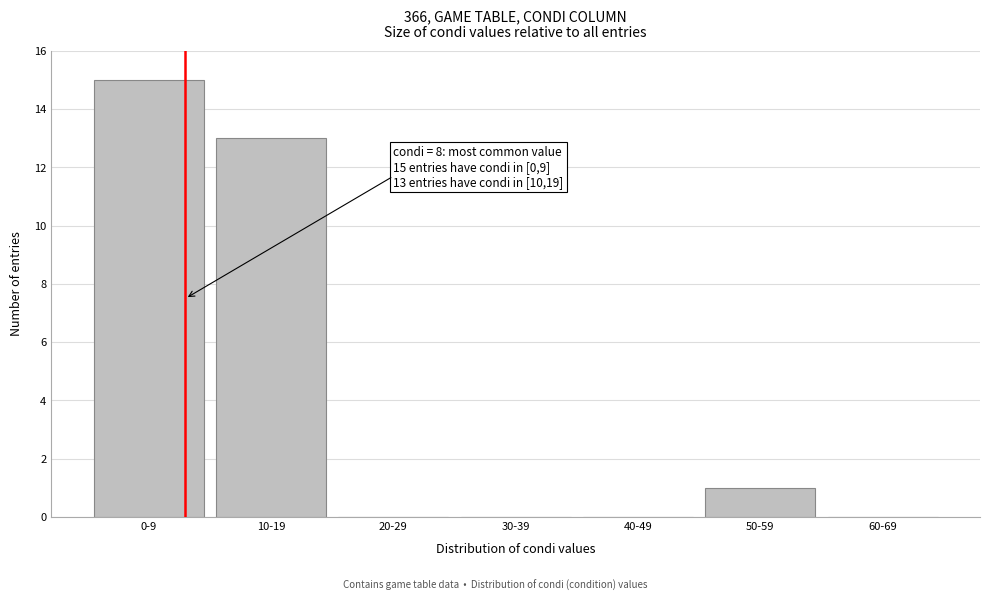

Reading left to right, transcribe all the data shown in this chart.

0-9=15	10-19=13	20-29=0	30-39=0	40-49=0	50-59=1	60-69=0